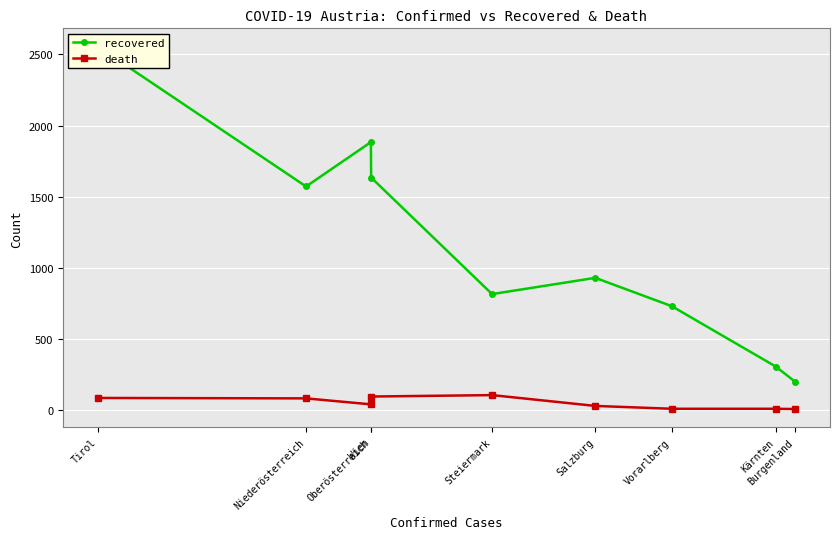

Rank the categories by recovered value from lowest to highest.

Burgenland, Kärnten, Vorarlberg, Steiermark, Salzburg, Niederösterreich, Wien, Oberösterreich, Tirol